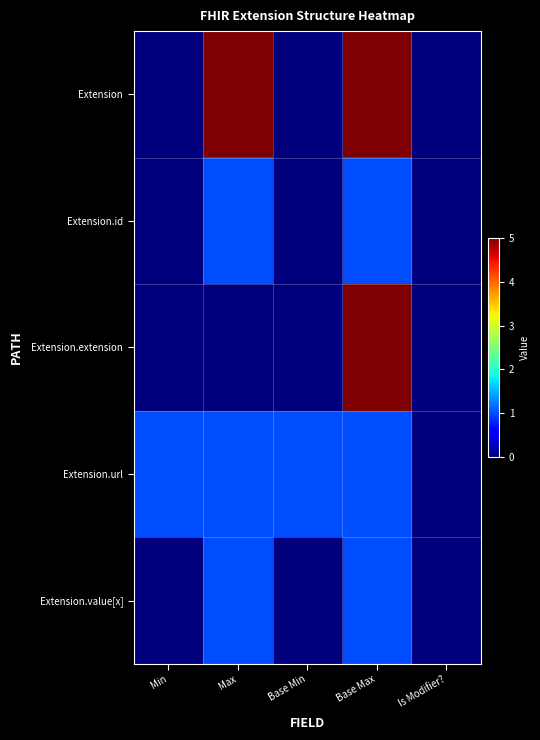

What is the difference between the highest and lowest values at Min?

1